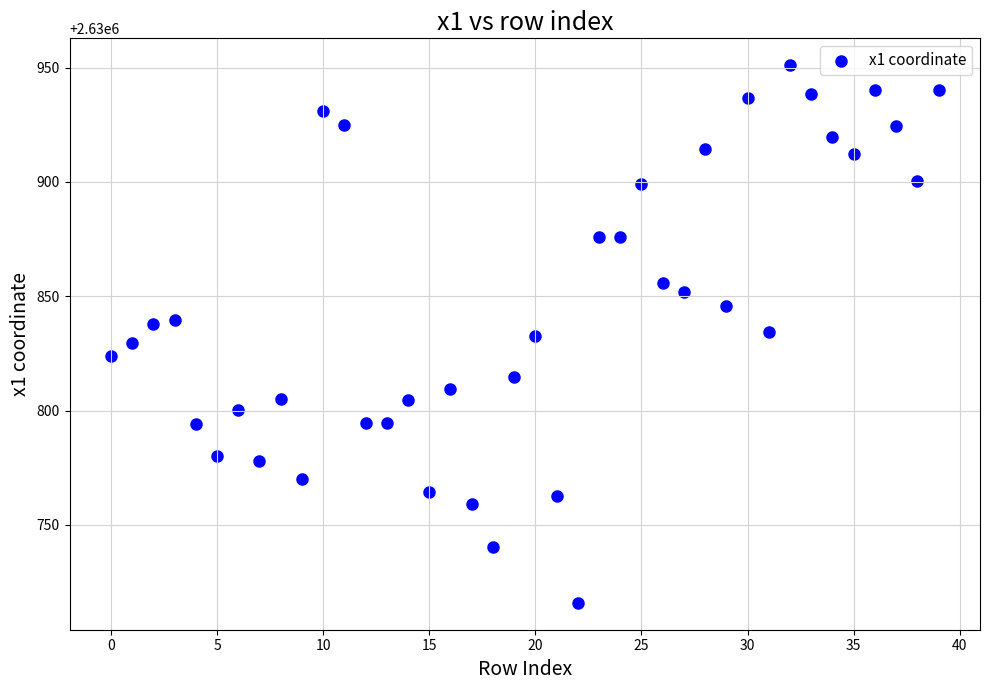

What is the range of Y values (max minus min)?

235.3